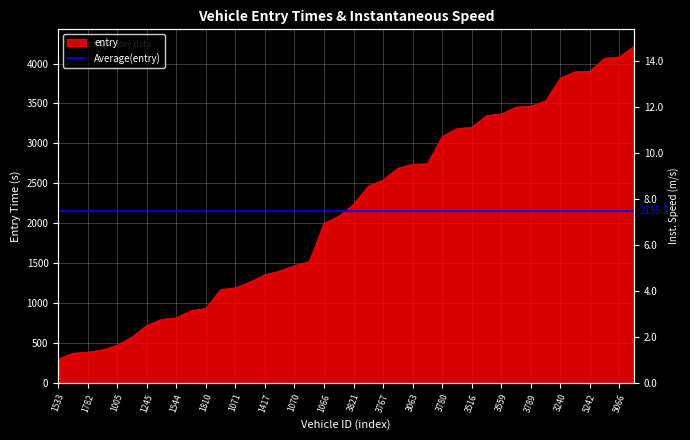

How many data points are less than 2236?

20